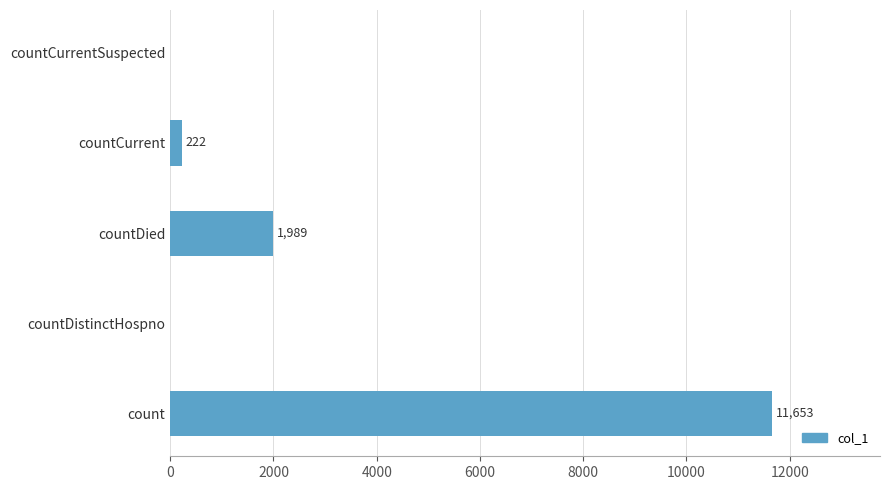

The value at countCurrentSuspected is 0. True or false?

True